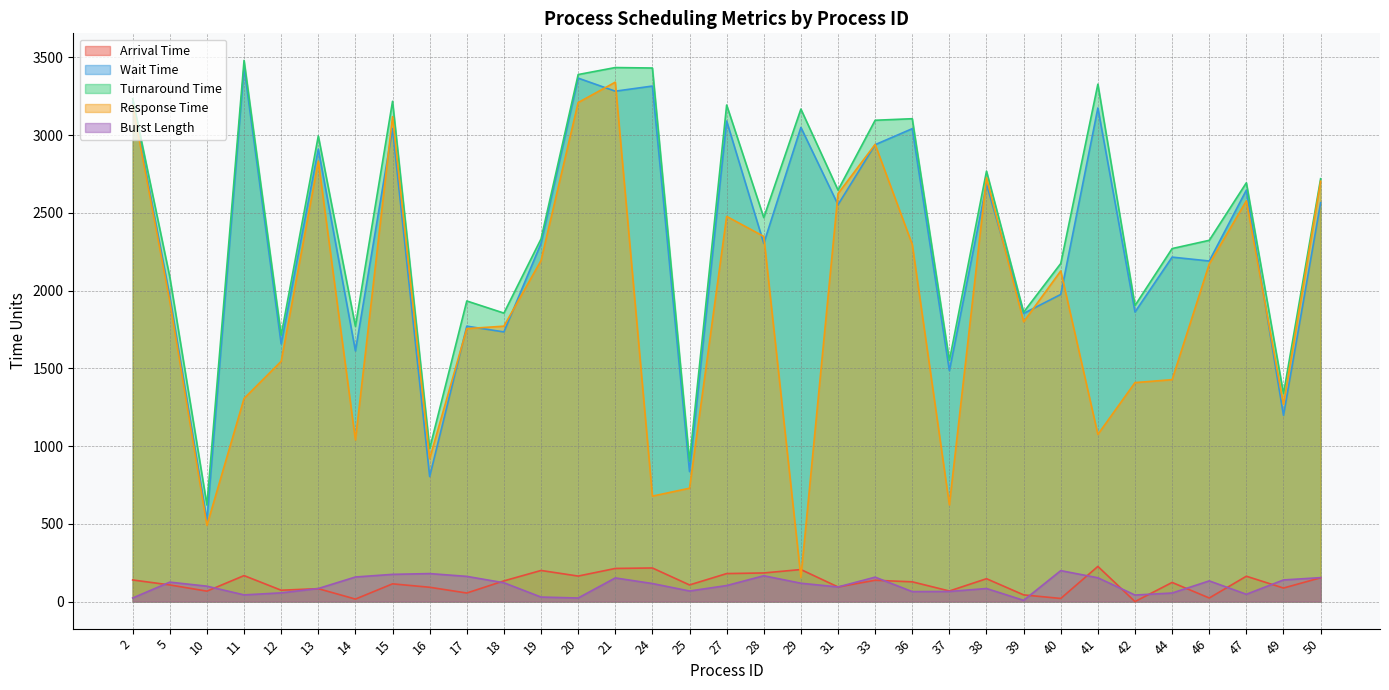

Reading right to left, list all the values displayed in this chart.

Arrival Time: 153	87	163	23	123	0	226	20	43	147	68	127	137	94	206	184	180	107	216	213	164	200	133	55	92	114	16	83	73	167	67	107	139
Wait Time: 2565	1197	2646	2190	2215	1862	3174	1975	1853	2684	1485	3041	2938	2552	3049	2303	3090	836	3315	3282	3366	2303	1734	1771	804	3042	1612	2910	1657	3437	522	1962	3211
Turnaround Time: 2719	1336	2693	2323	2270	1904	3327	2174	1861	2768	1550	3105	3095	2646	3167	2469	3193	904	3431	3434	3389	2332	1855	1933	984	3217	1770	2994	1713	3480	621	2087	3234
Response Time: 2703	1268	2577	2171	1427	1408	1075	2126	1799	2725	622	2296	2940	2623	156	2348	2477	729	678	3340	3209	2193	1771	1755	919	3118	1039	2832	1545	1306	490	1930	3192
Burst Length: 154	139	47	133	55	42	153	199	8	84	65	64	157	94	118	166	103	68	116	152	23	29	121	162	180	175	158	84	56	43	99	125	23